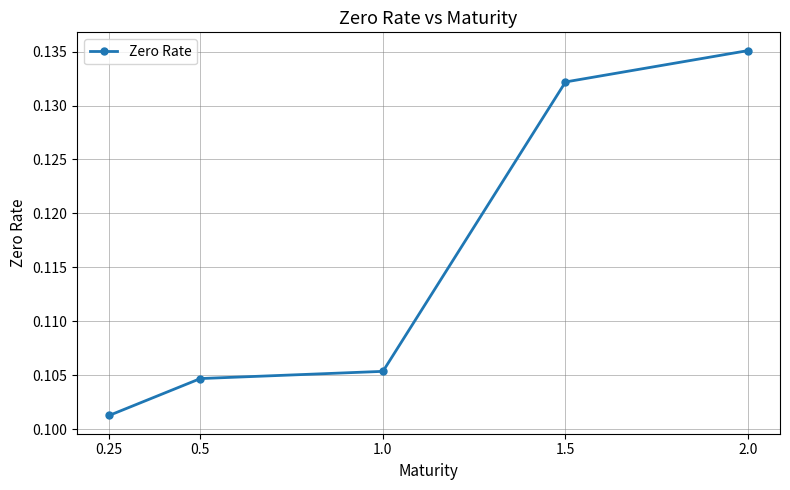

Where is the data nearest to the value 0?

0.25